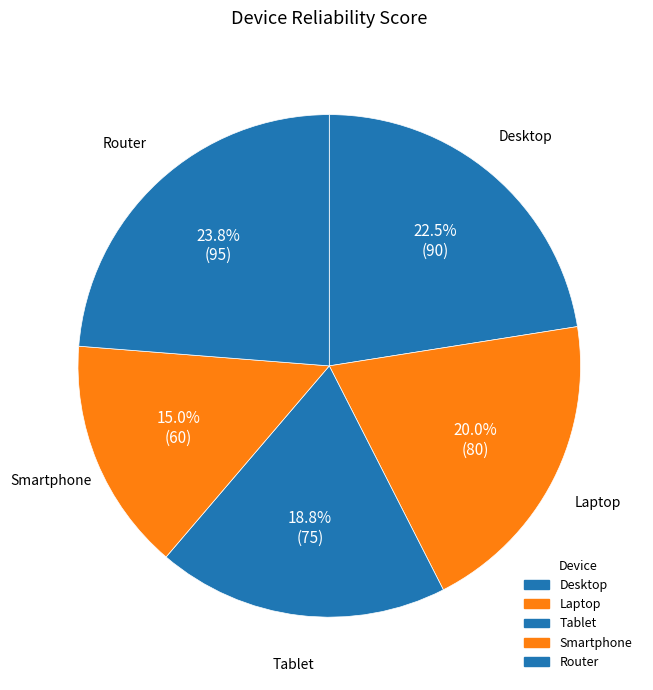

Which has a higher value, Desktop or Router?

Router